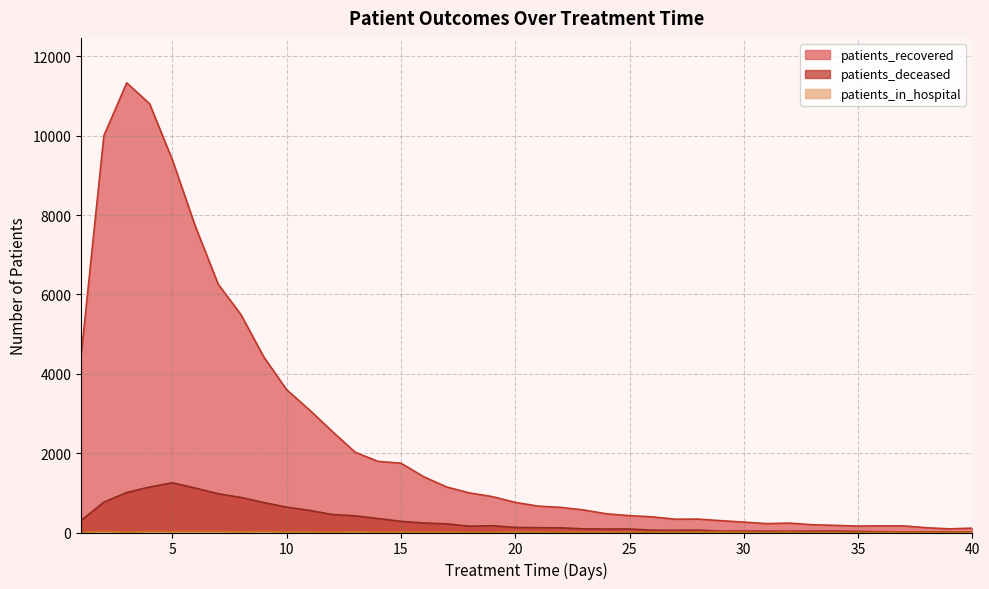

Read the patients_deceased value at 33, to the nearest 10.

40